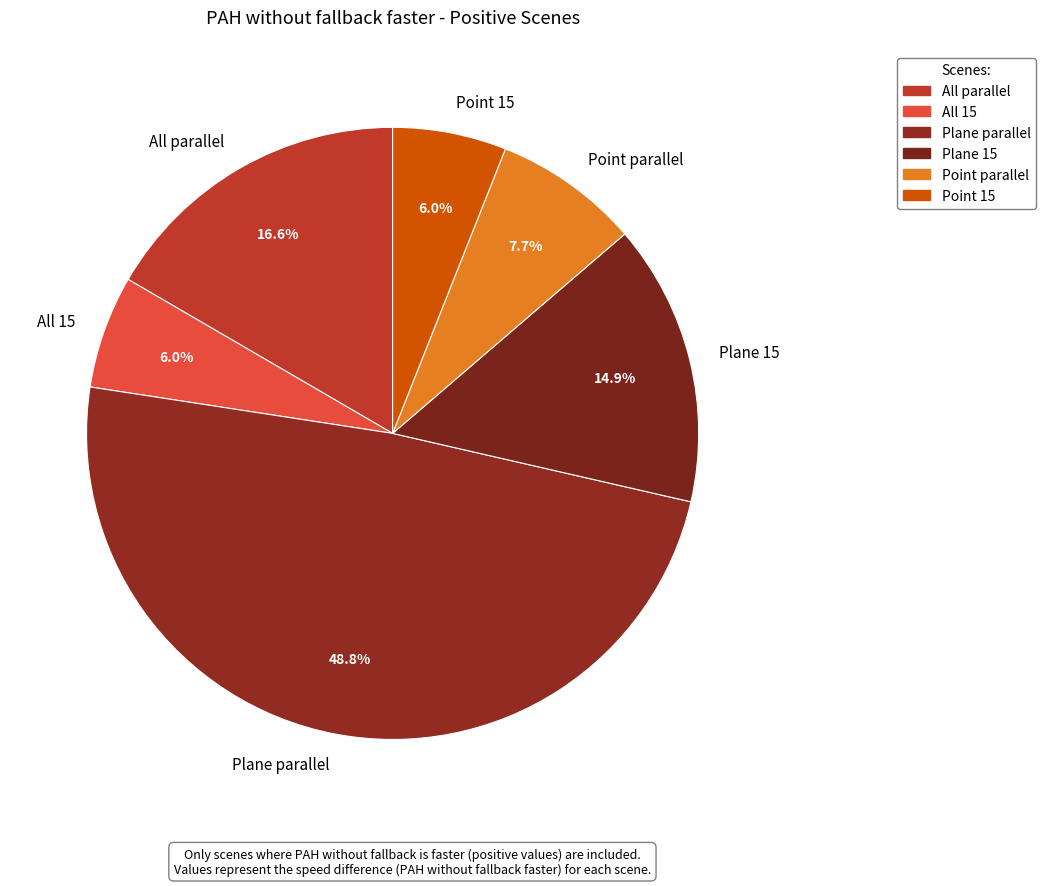

To the nearest percent, what is the difference between the Point 15 and Plane 15 slice percentages?

9%